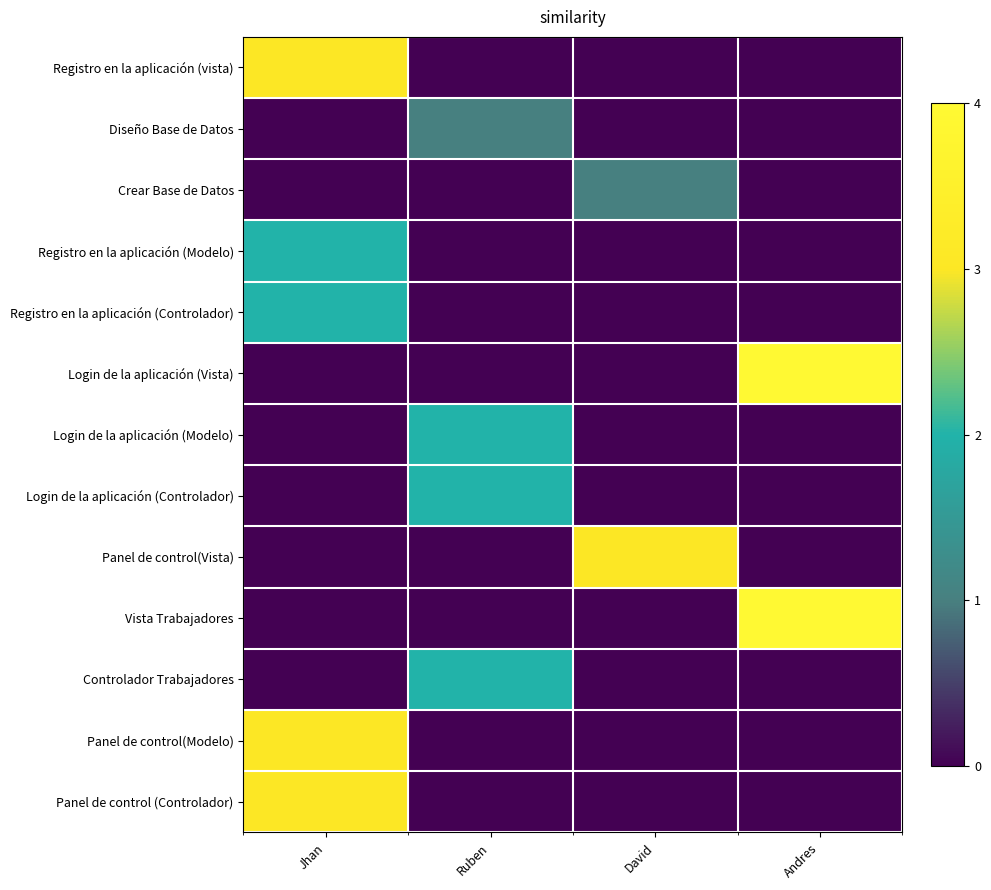

Rank the series at David from lowest to highest value.

Registro en la aplicación (vista), Diseño Base de Datos, Registro en la aplicación (Modelo), Registro en la aplicación (Controlador), Login de la aplicación (Vista), Login de la aplicación (Modelo), Login de la aplicación (Controlador), Vista Trabajadores, Controlador Trabajadores, Panel de control(Modelo), Panel de control (Controlador), Crear Base de Datos, Panel de control(Vista)